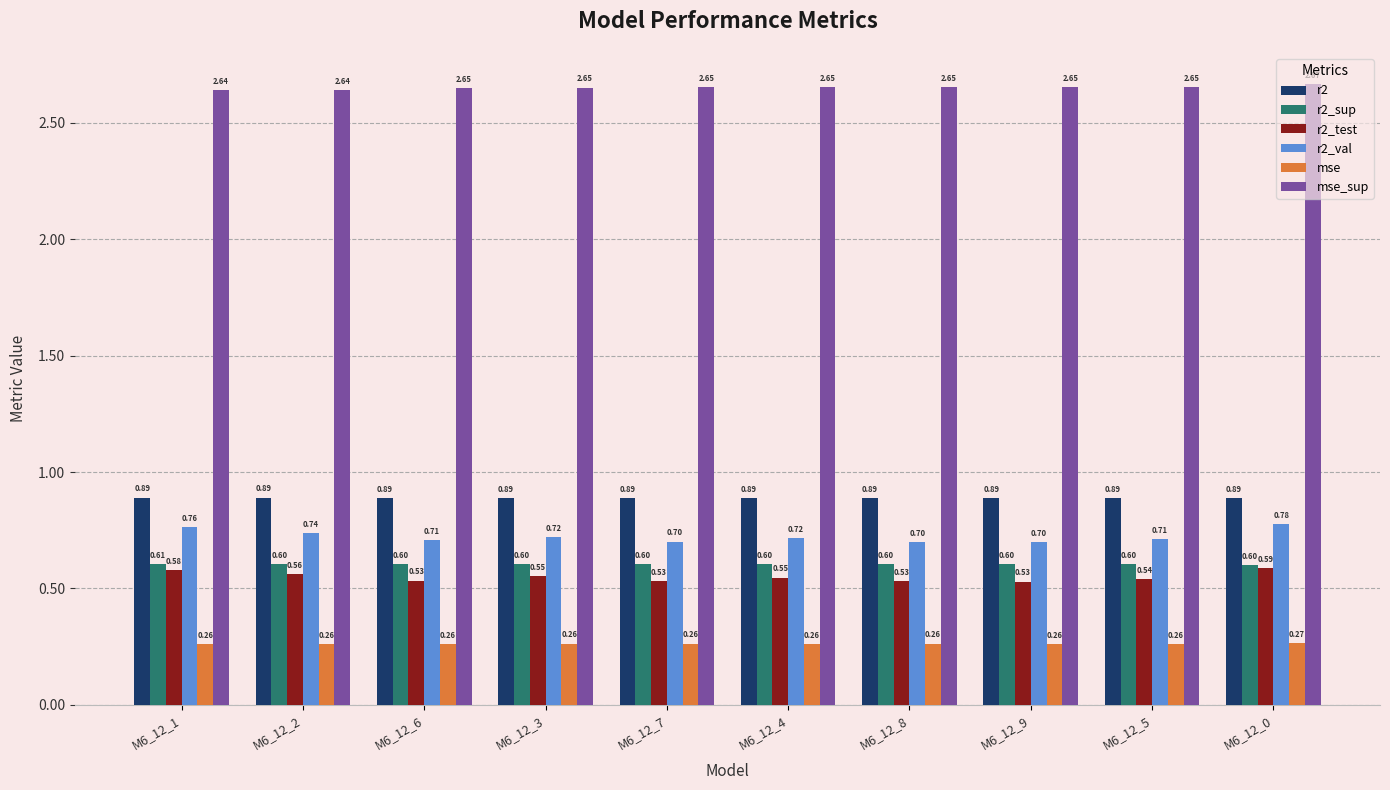

Is the value of r2_val at M6_12_9 greater than the value of mse at M6_12_8?

Yes